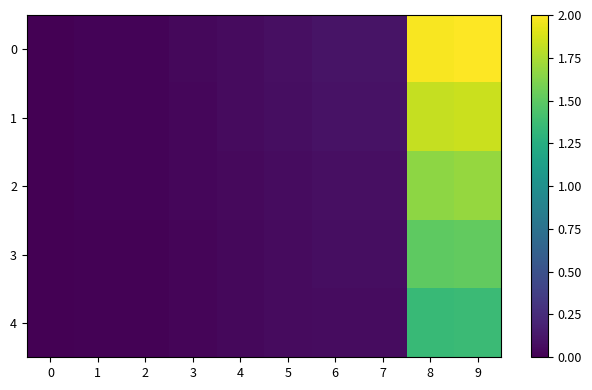

Is it true that 4 equals 0.1 at 7?

True